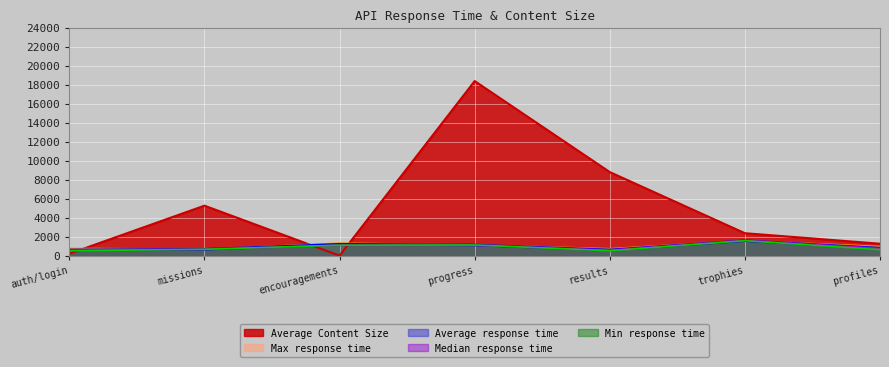

At which category is the sum across all series the highest?

progress